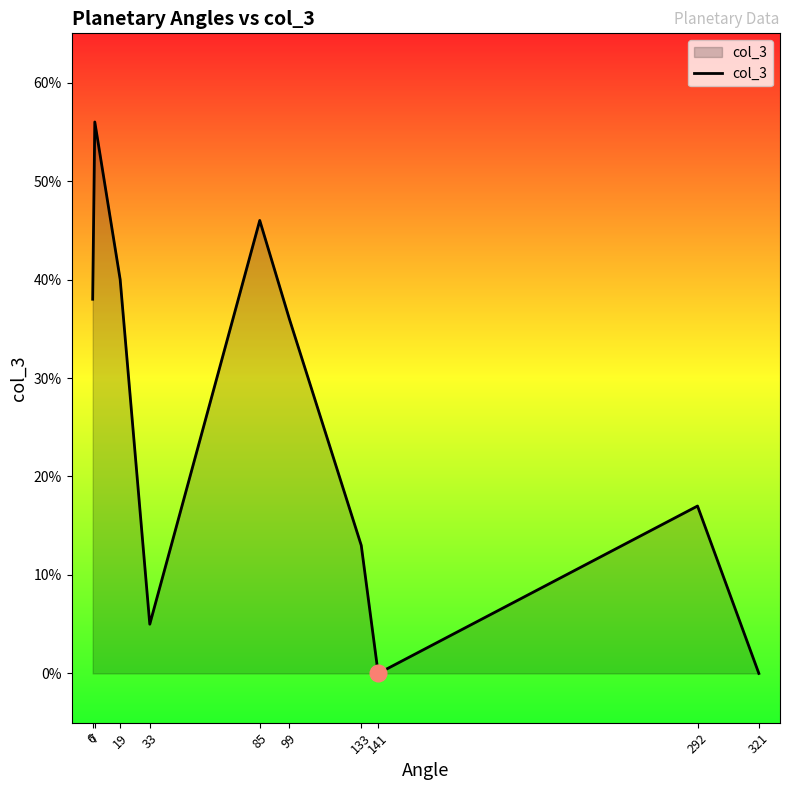

What is the difference between the second highest and second lowest values?

46